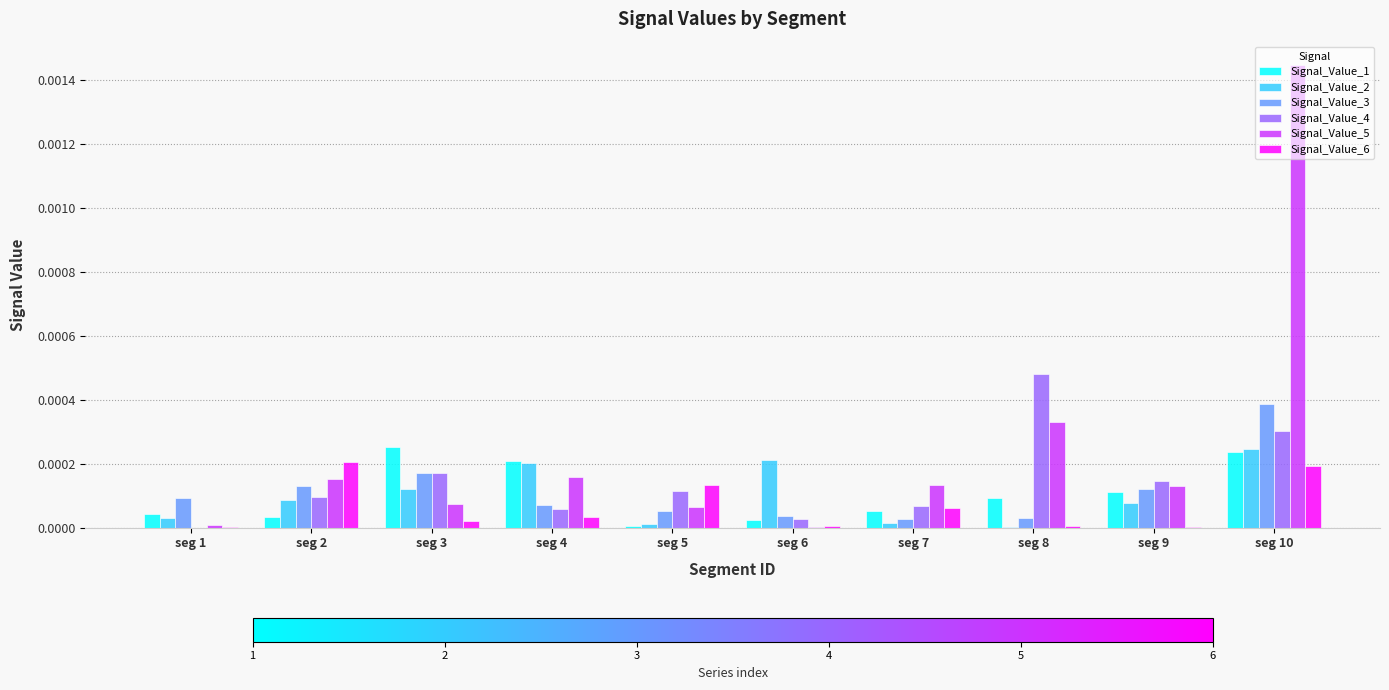

At which category does the chart reach its peak across all series?

seg 10